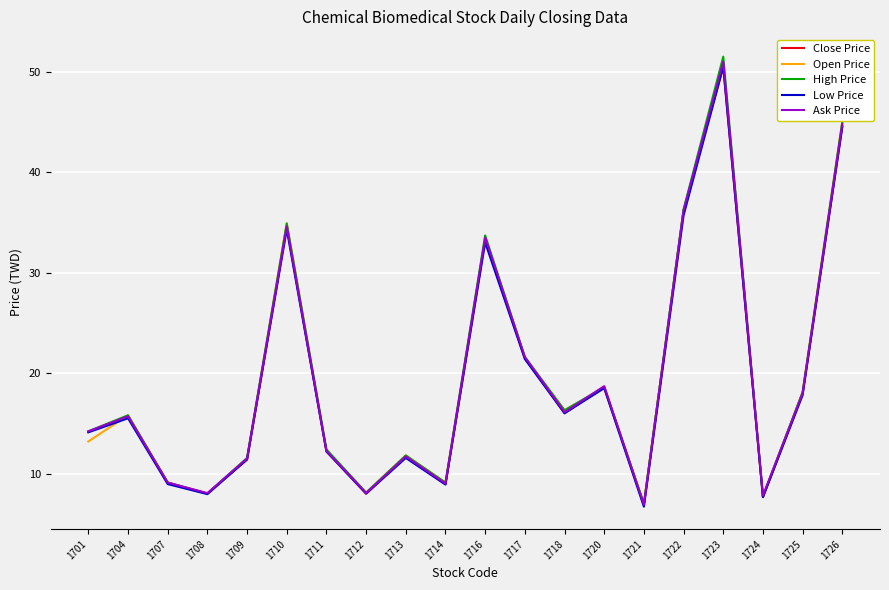

What is the sum of the Close Price values at 1723 and 1717?

72.0